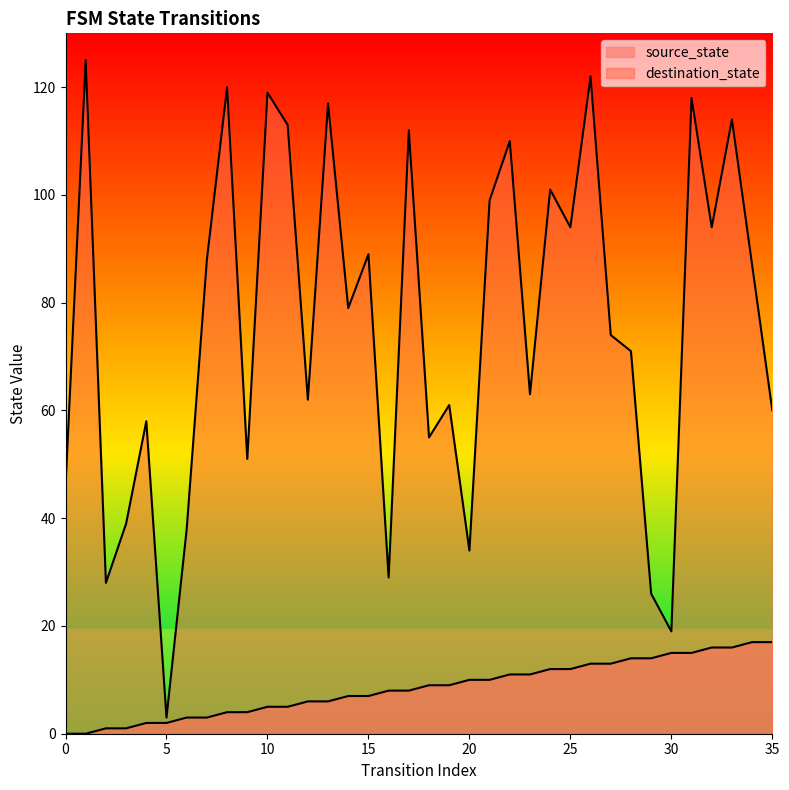

At which label does destination_state first exceed 79?

1